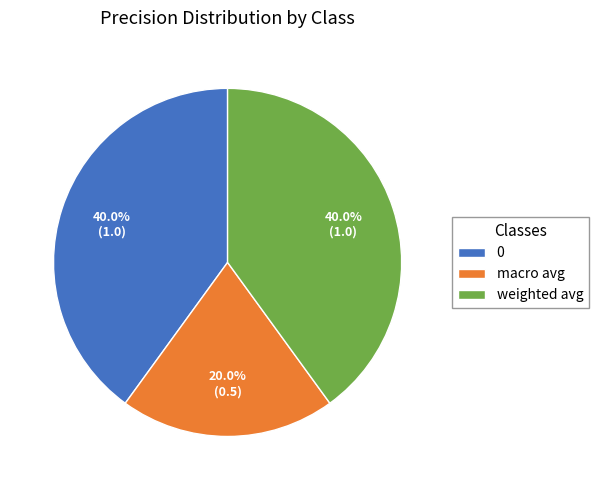

To the nearest percent, what is the average slice percentage?

33%